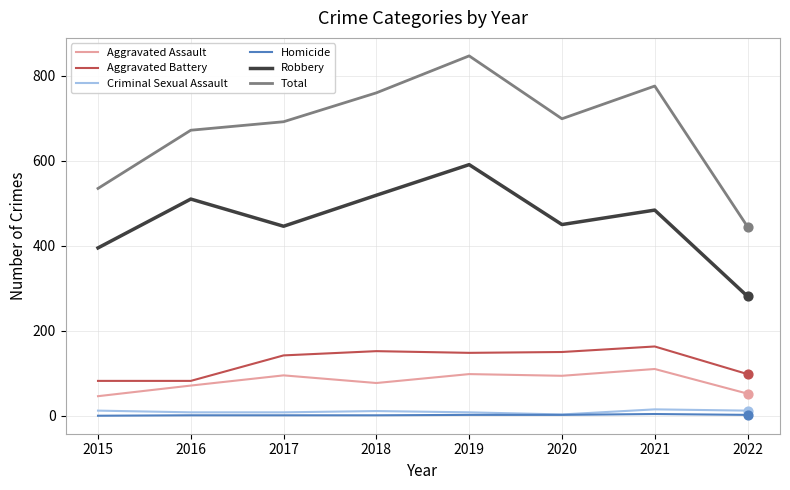

Which series changed the most between 2016 and 2018?

Total